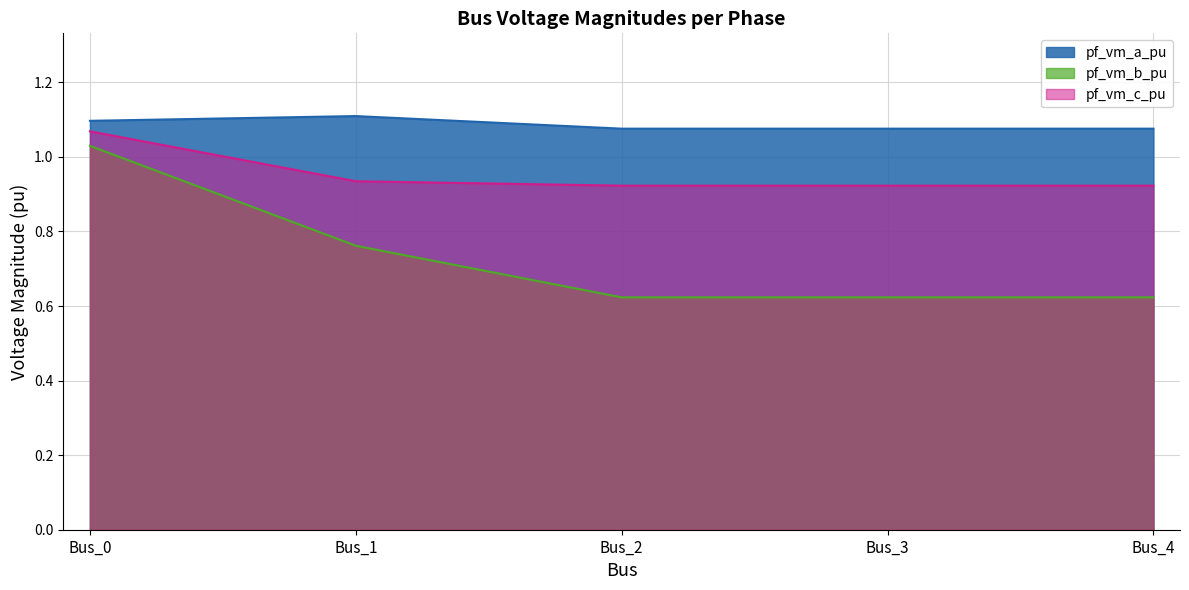

Reading right to left, extract all data points from this chart.

pf_vm_a_pu: Bus_4=1.1	Bus_3=1.1	Bus_2=1.1	Bus_1=1.1	Bus_0=1.1
pf_vm_b_pu: Bus_4=0.6	Bus_3=0.6	Bus_2=0.6	Bus_1=0.8	Bus_0=1.0
pf_vm_c_pu: Bus_4=0.9	Bus_3=0.9	Bus_2=0.9	Bus_1=0.9	Bus_0=1.1